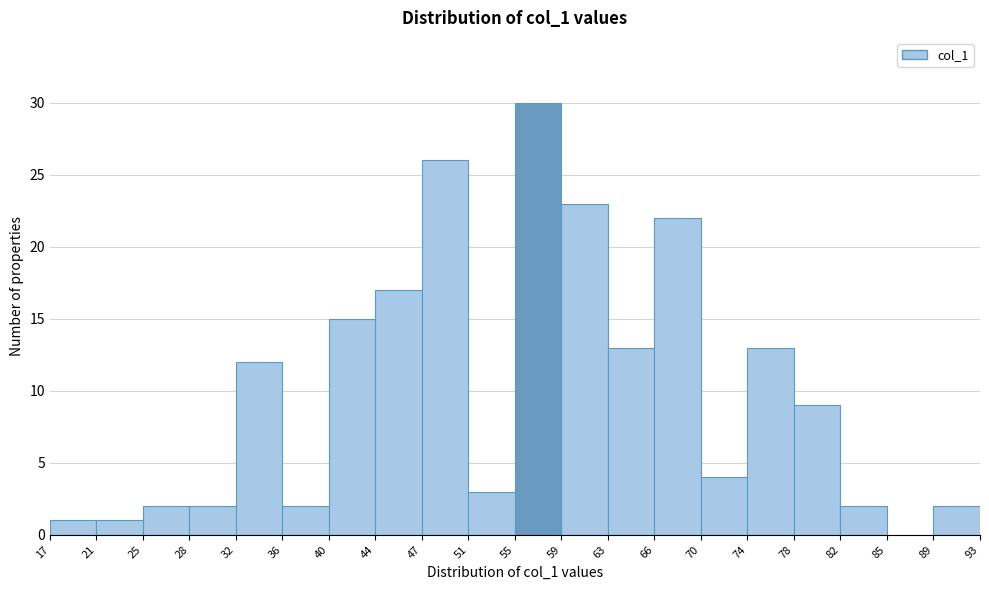

How tall is the bar that spans 21 to 25 on the x-axis? The values are not printed on the chart, so give them approximately, as read against the axis.

1